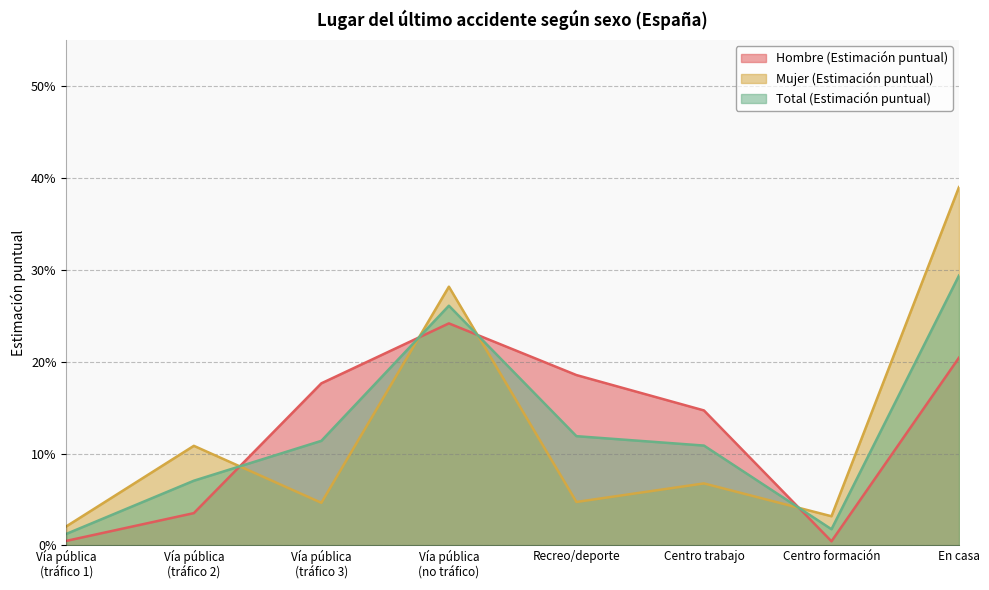

True or false: Total (Estimación puntual) has a value of 0.3 at Vía pública
(no tráfico).

True